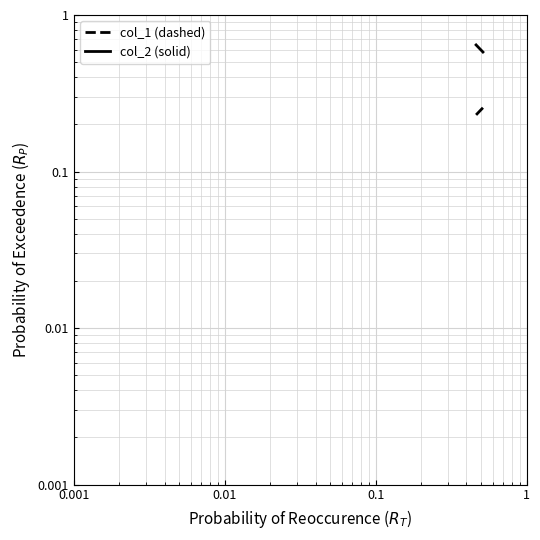

List the series in order of their overall mean, highest first.

col_2, col_1